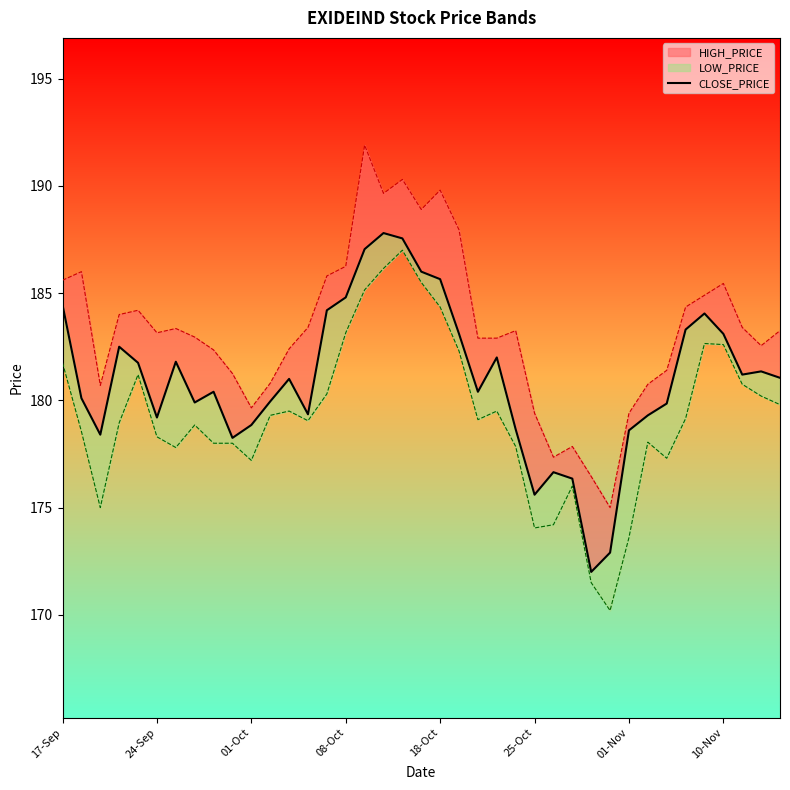

What is the sum of all values?

7058.4